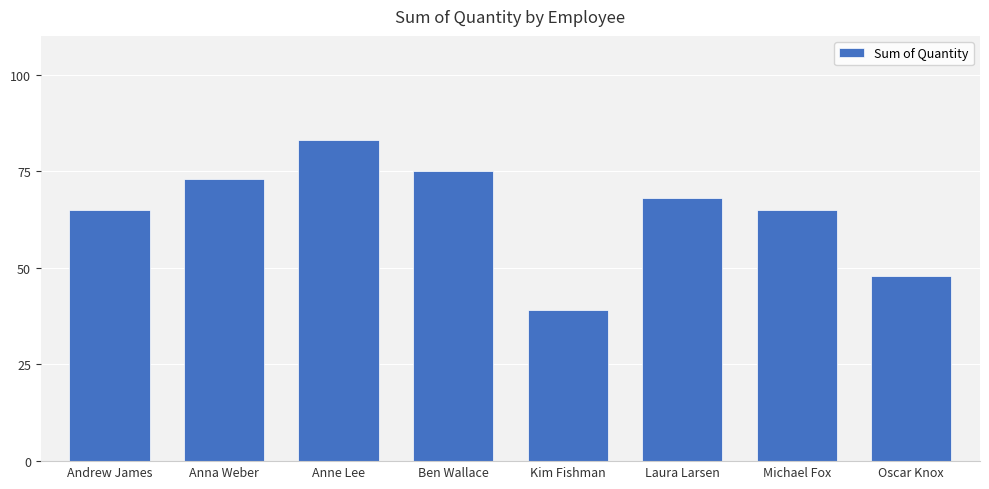

How many bars are there in total?

8